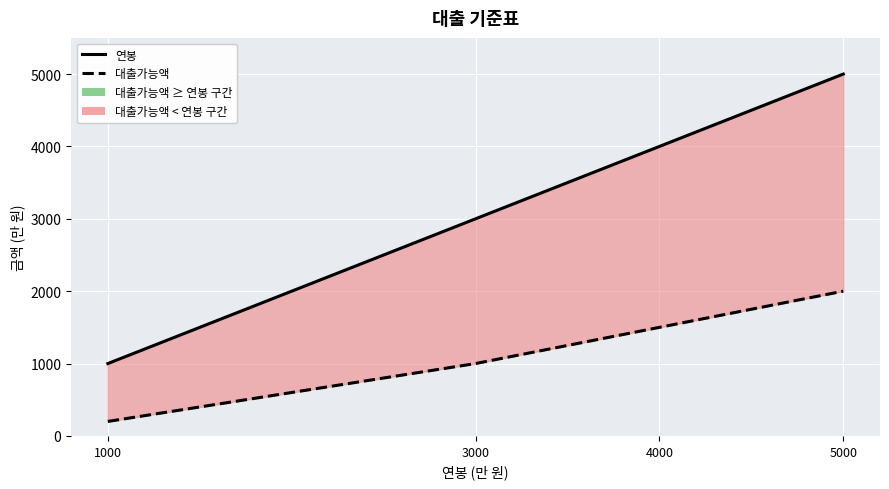

What is the total value across all series at 4000?

5500